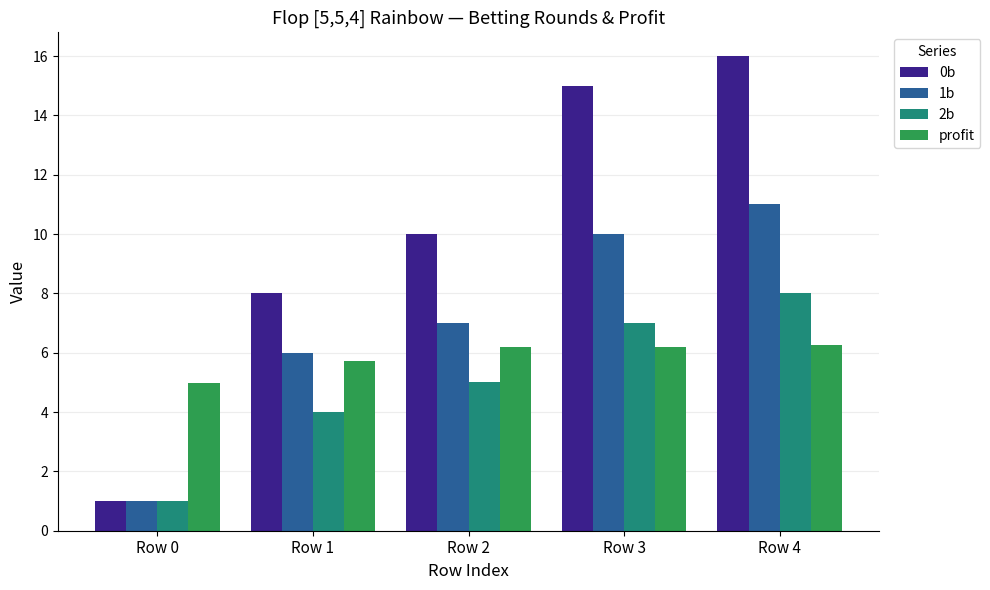

Which series has the widest spread of values?

0b